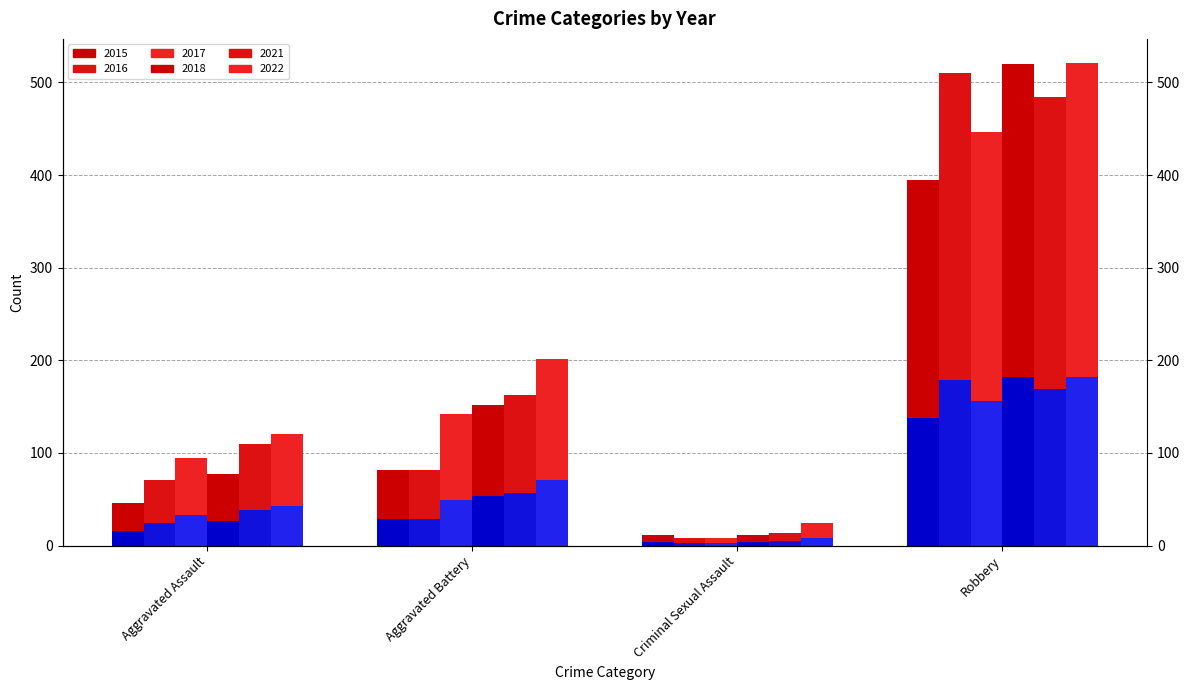

Reading left to right, extract all data points from this chart.

2015_low: 16.1	28.7	4.2	138.2
2016_low: 24.8	28.7	2.8	178.5
2017_low: 33.2	49.7	2.8	156.1
2018_low: 26.9	53.2	3.8	182.0
2021_low: 38.5	57.0	4.9	169.4
2022_low: 42.3	70.7	8.4	182.3